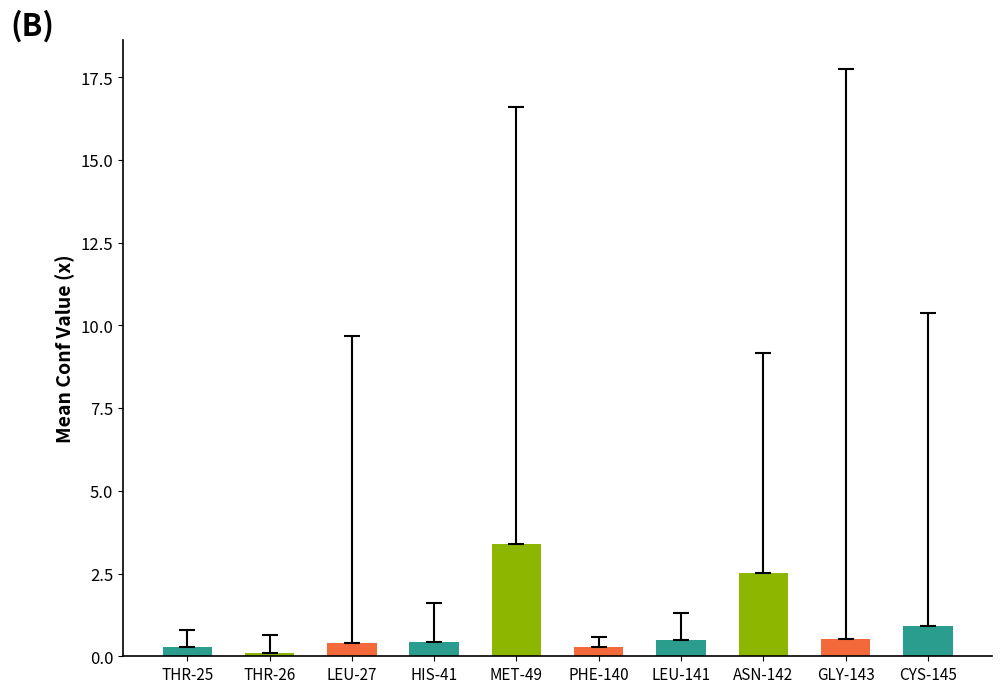

Count the number of data series in this chart.

1